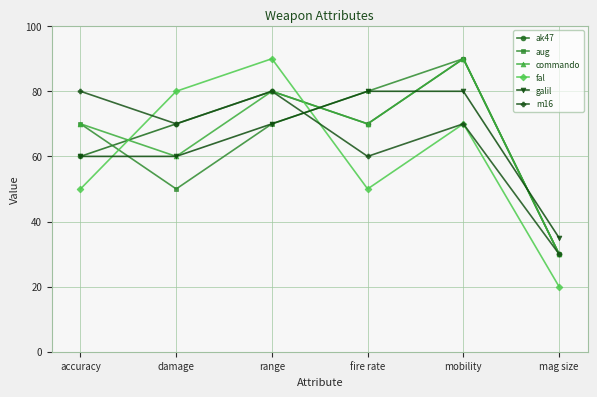

True or false: aug and m16 cross at least once.

True